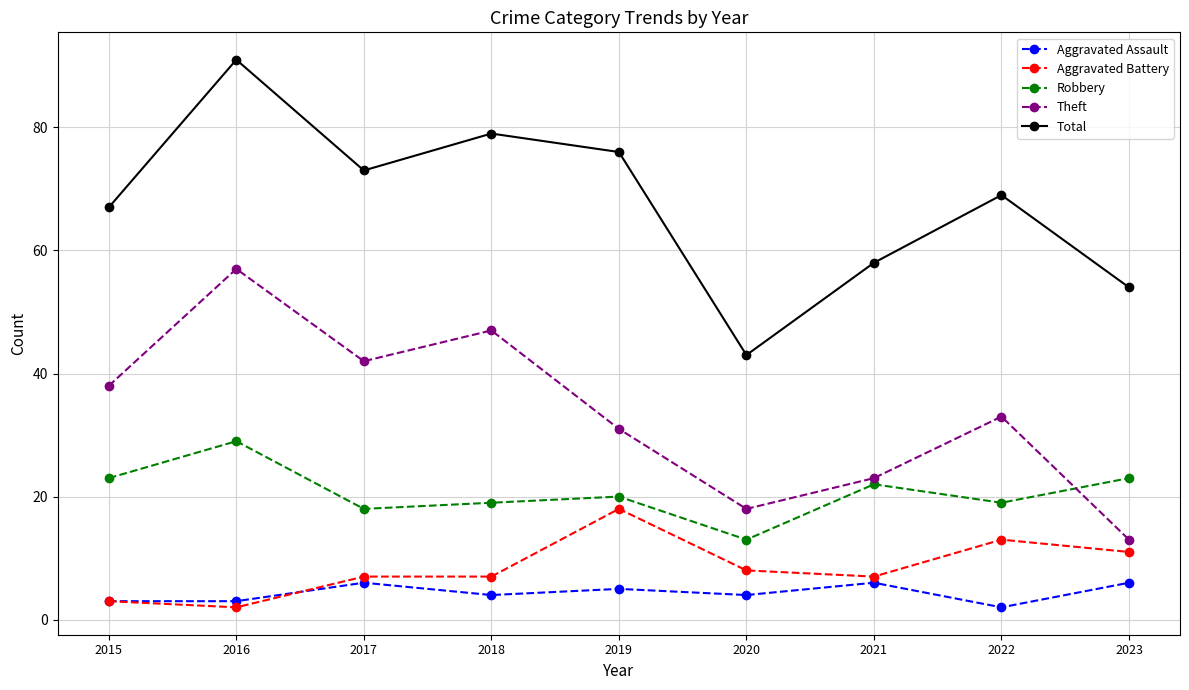

What is the value of the Aggravated Assault point at the 5th from the left?

5